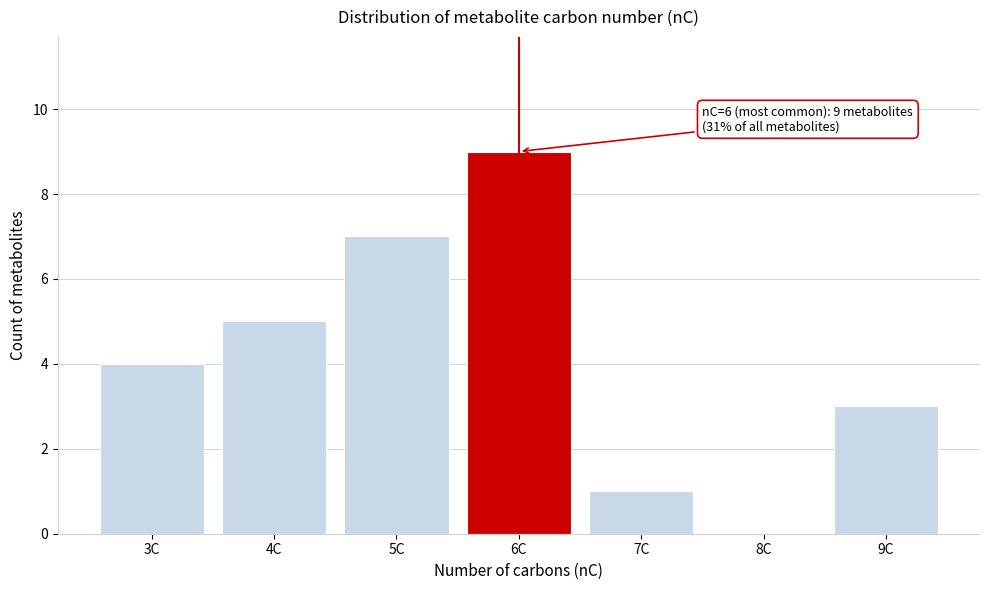

Reading right to left, transcribe all the data shown in this chart.

9C=3	8C=0	7C=1	6C=9	5C=7	4C=5	3C=4